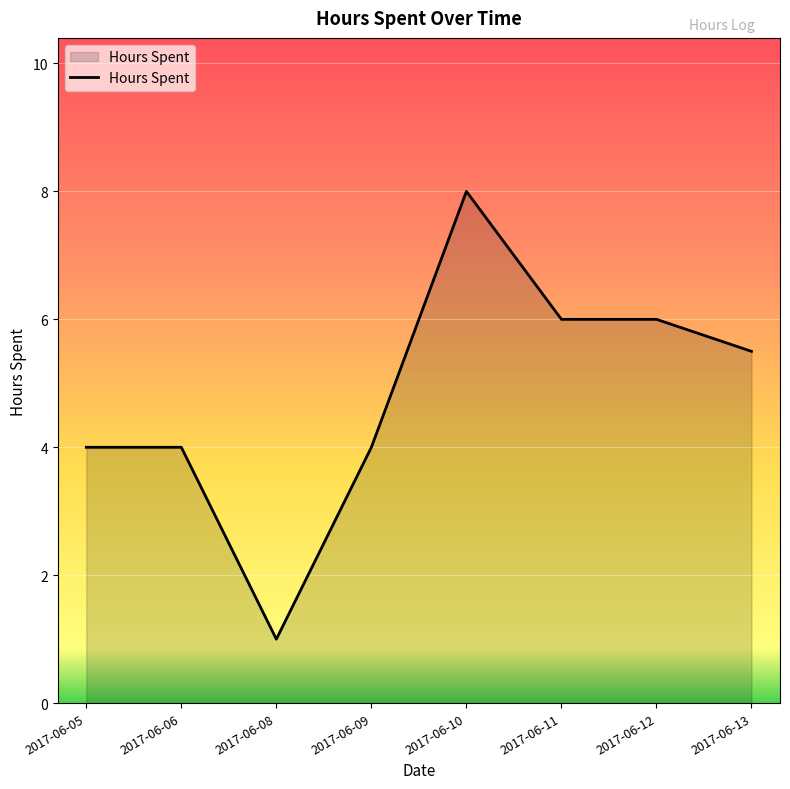

What is the difference between the maximum and second lowest values?

4.0